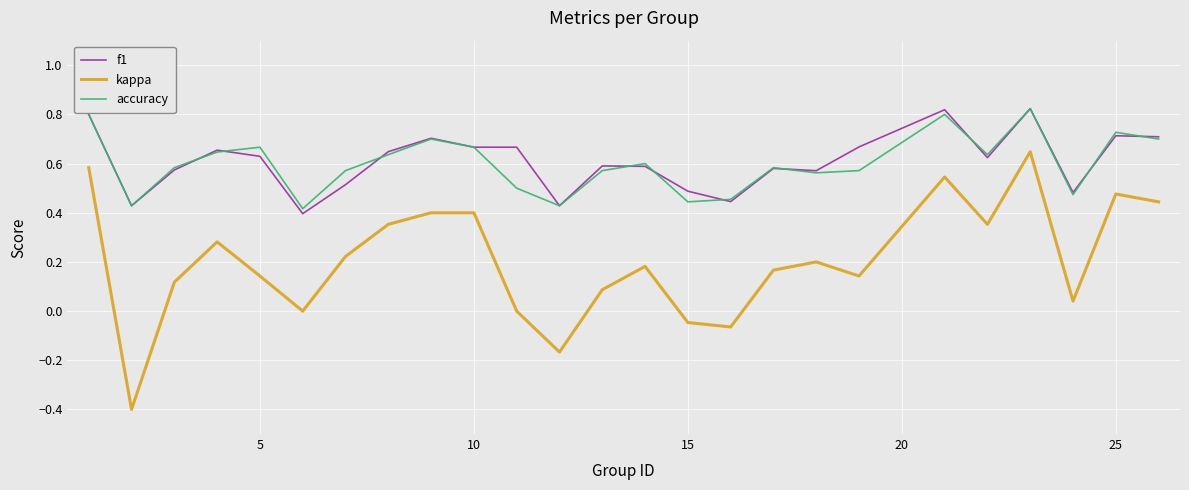

True or false: f1 and kappa cross at least once.

False